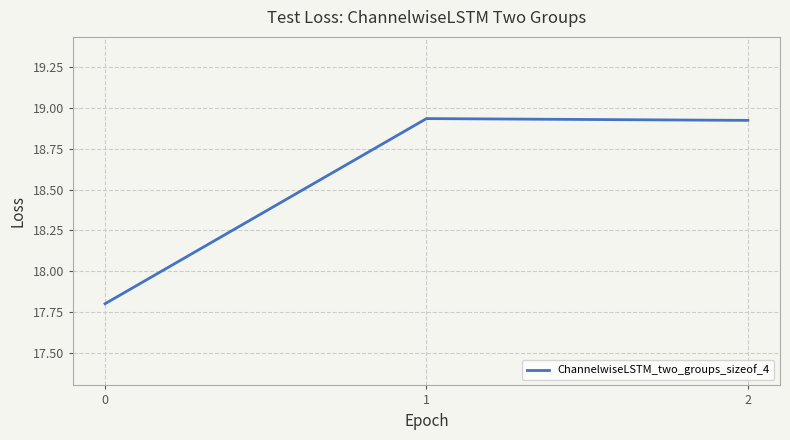

True or false: the data shows 12.2 at 0.

False